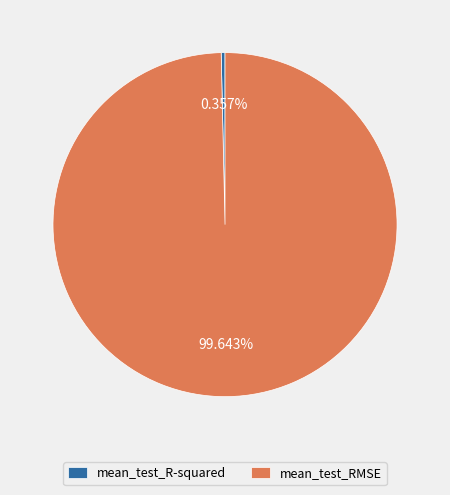

To the nearest percent, what portion does mean_test_RMSE represent?

100%